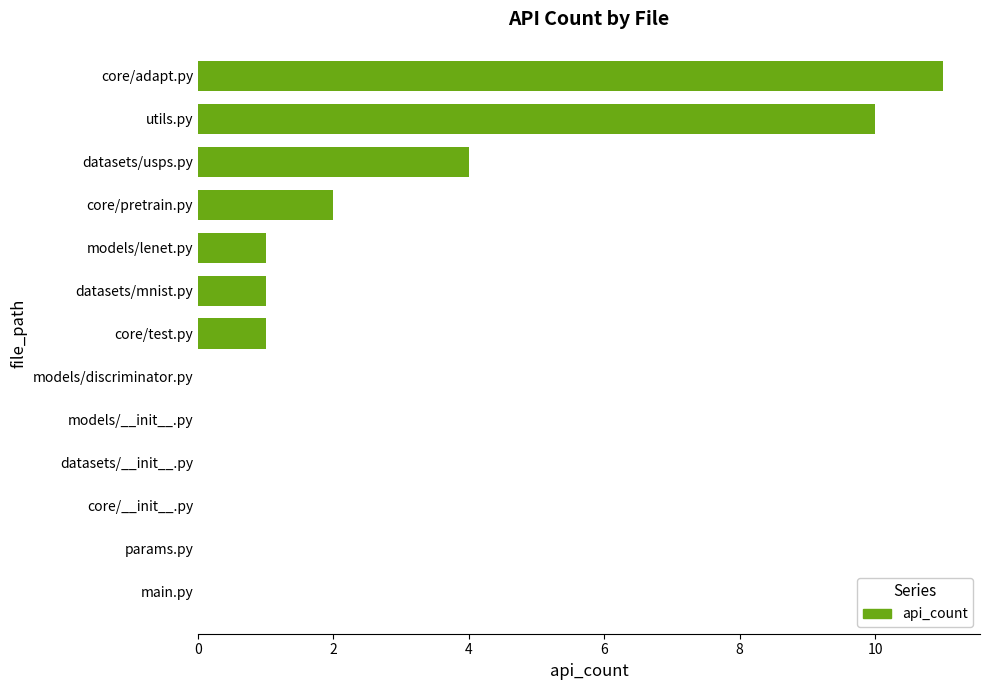

Reading bottom to top, transcribe all the data shown in this chart.

main.py=0	params.py=0	core/__init__.py=0	datasets/__init__.py=0	models/__init__.py=0	models/discriminator.py=0	core/test.py=1	datasets/mnist.py=1	models/lenet.py=1	core/pretrain.py=2	datasets/usps.py=4	utils.py=10	core/adapt.py=11